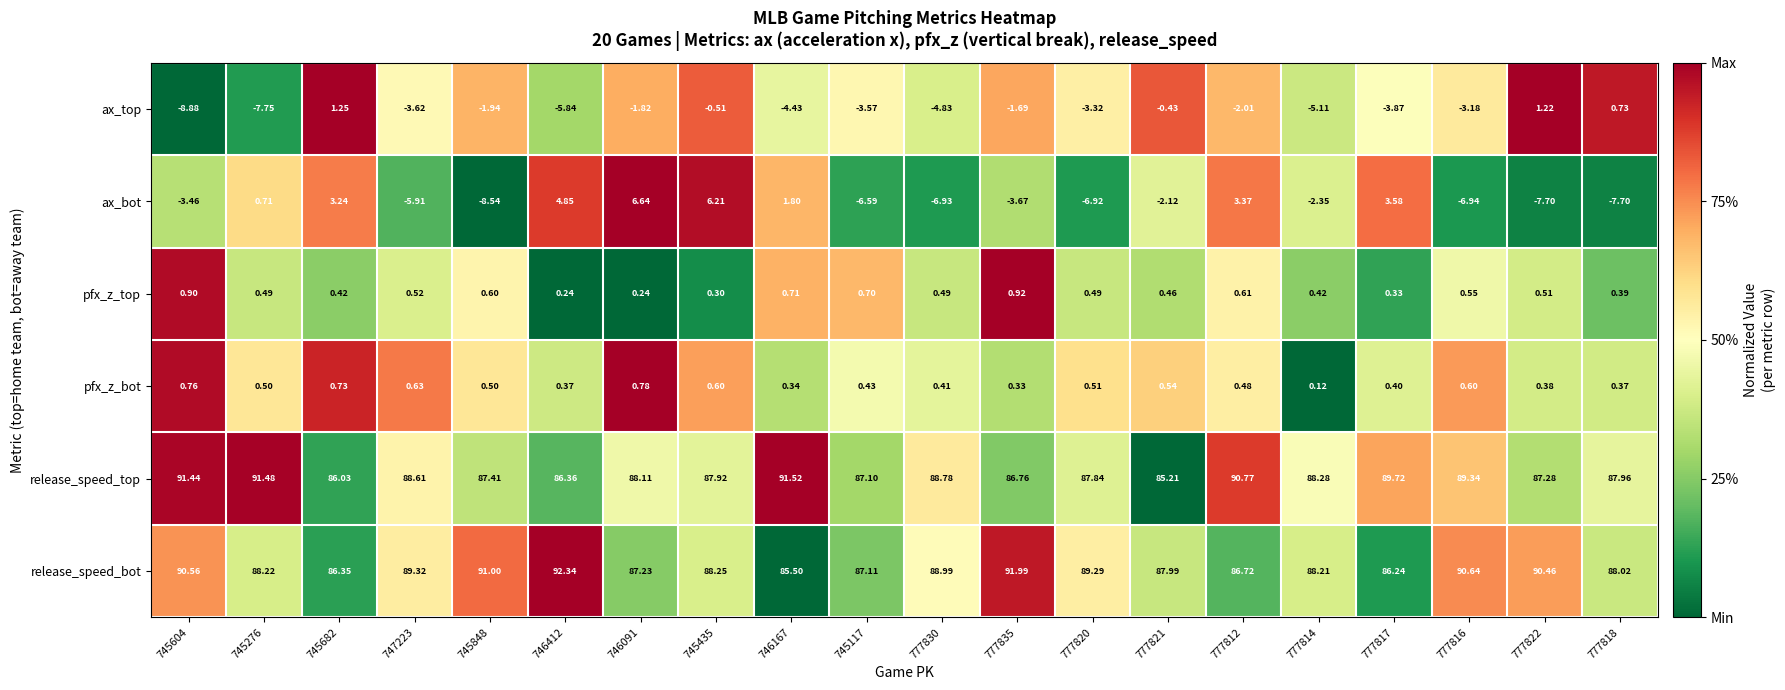

At how many categories does at least one series exceed 0?

20